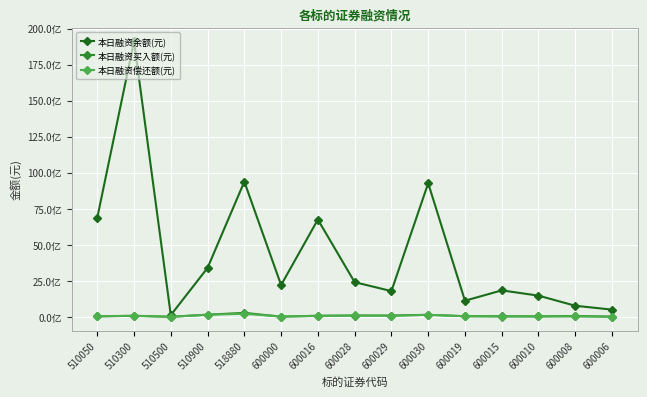

At which label does 本日融资偿还额(元) first exceed 45818985?

510300